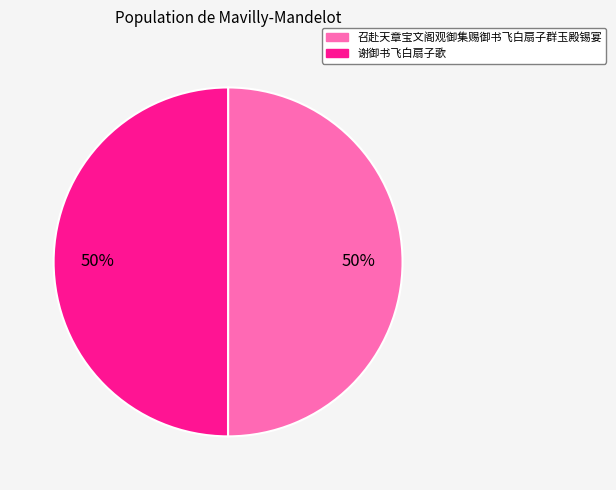

To the nearest percent, what portion does 召赴天章宝文阁观御集赐御书飞白扇子群玉殿锡宴 represent?

50%